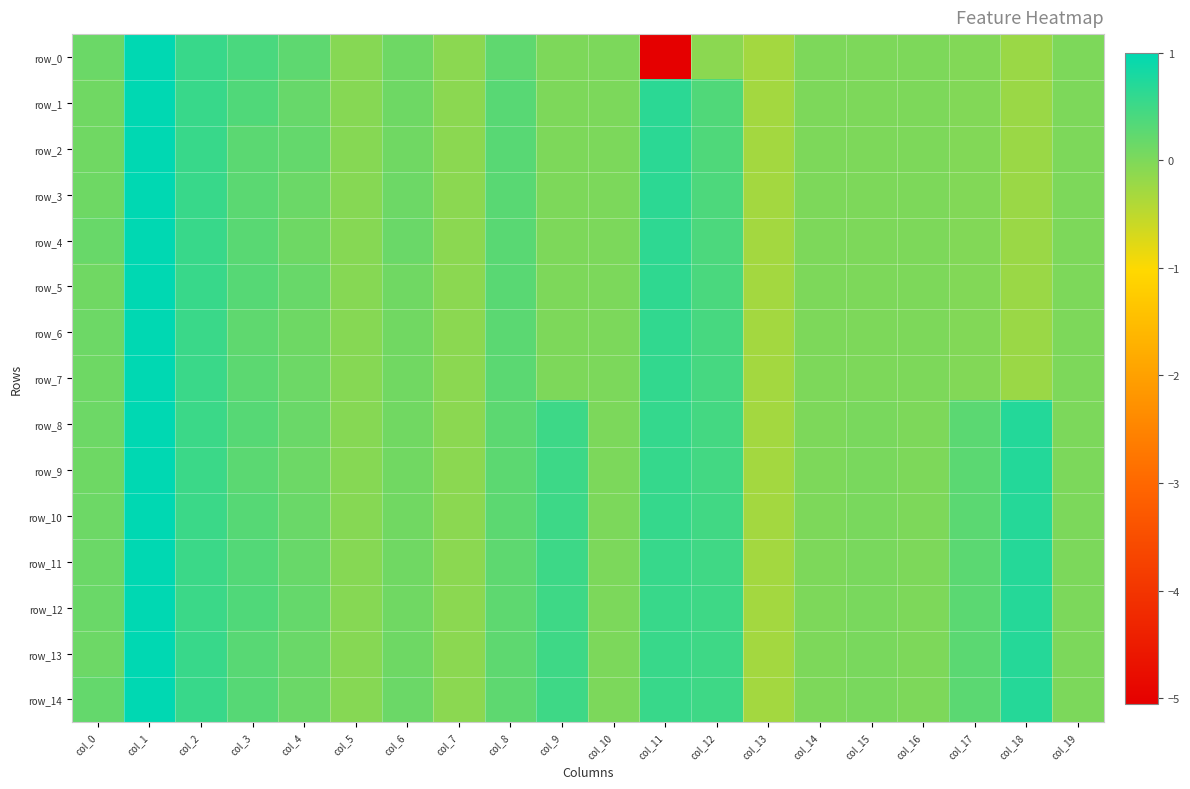

Count the number of categories in the chart.

20